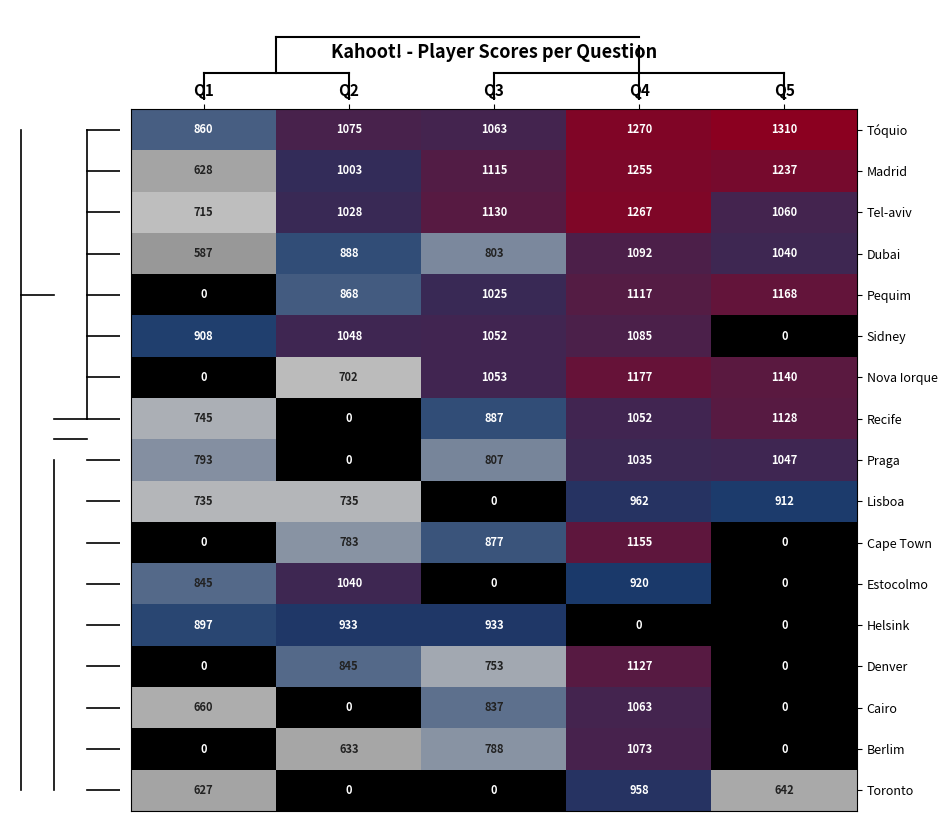

The Recife series shows 1516 at Q3. True or false?

False